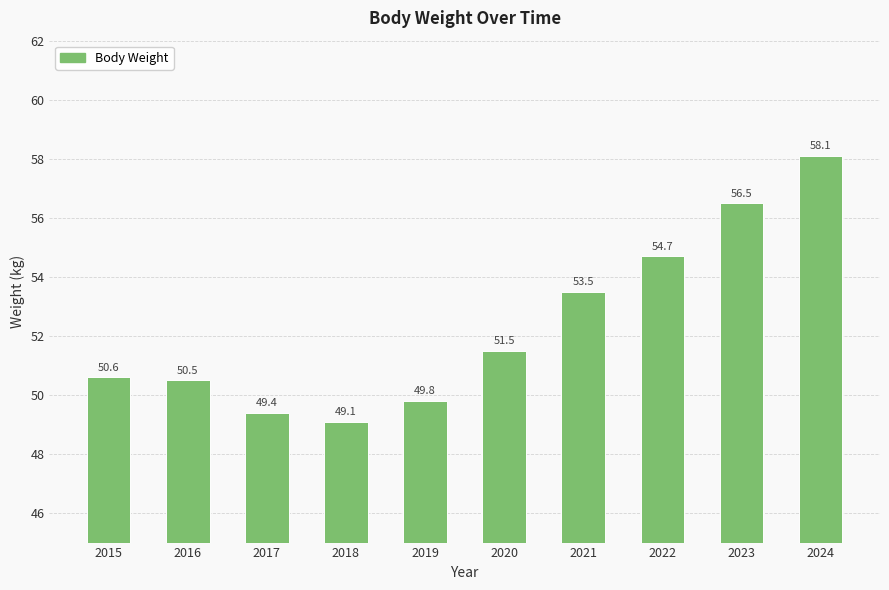

What is the sum of the values at 2023 and 2017?

105.9